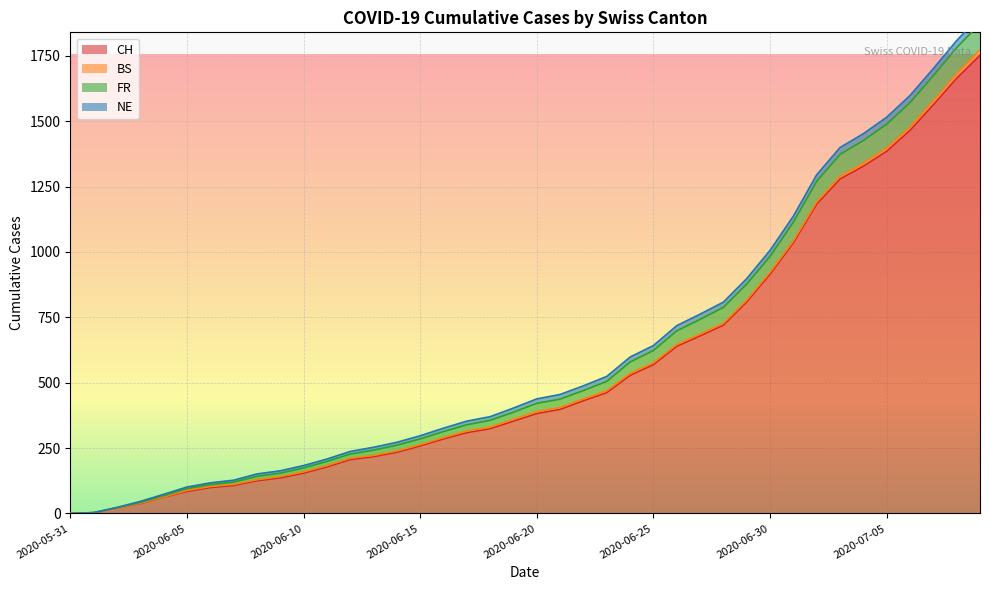

What value does the FR series have at 2020-07-03, to the nearest 50?

1400